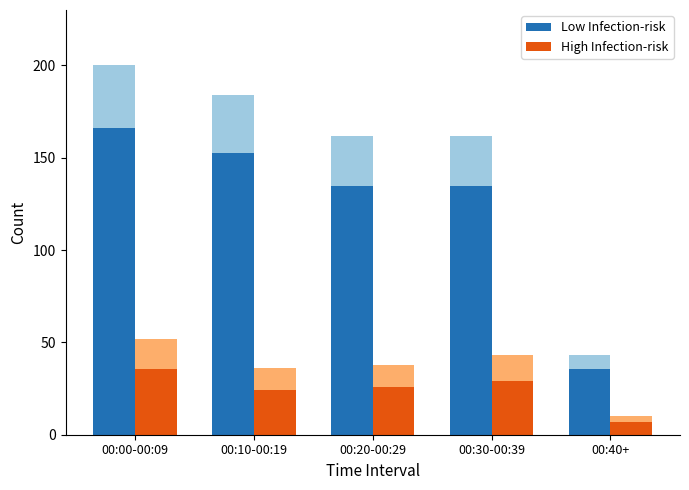

What position from the right is 00:20-00:29?

3